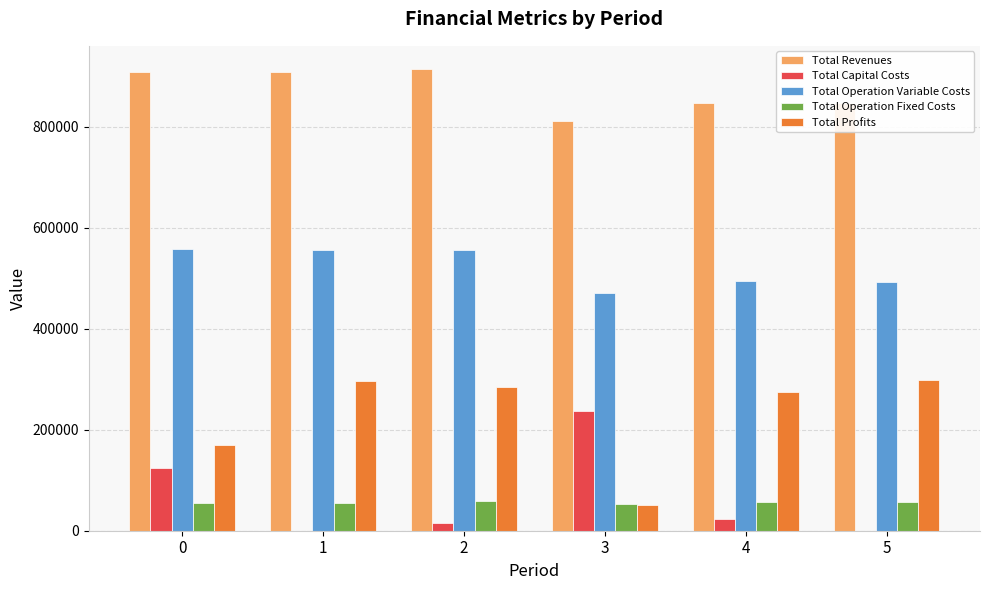

Is it true that Total Revenues equals 907825.3 at 0?

True